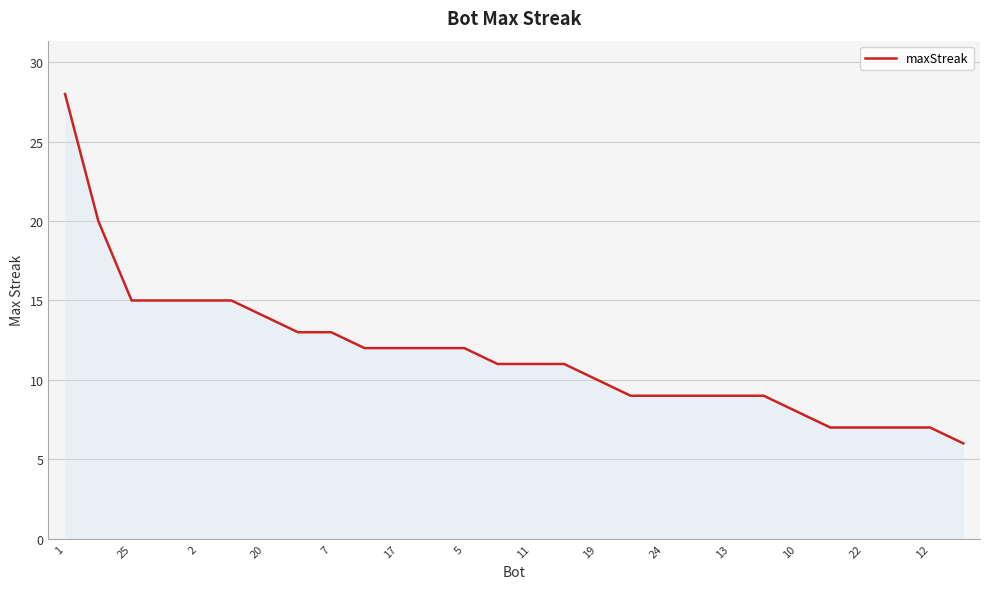

What is the maximum value shown in the chart?

28